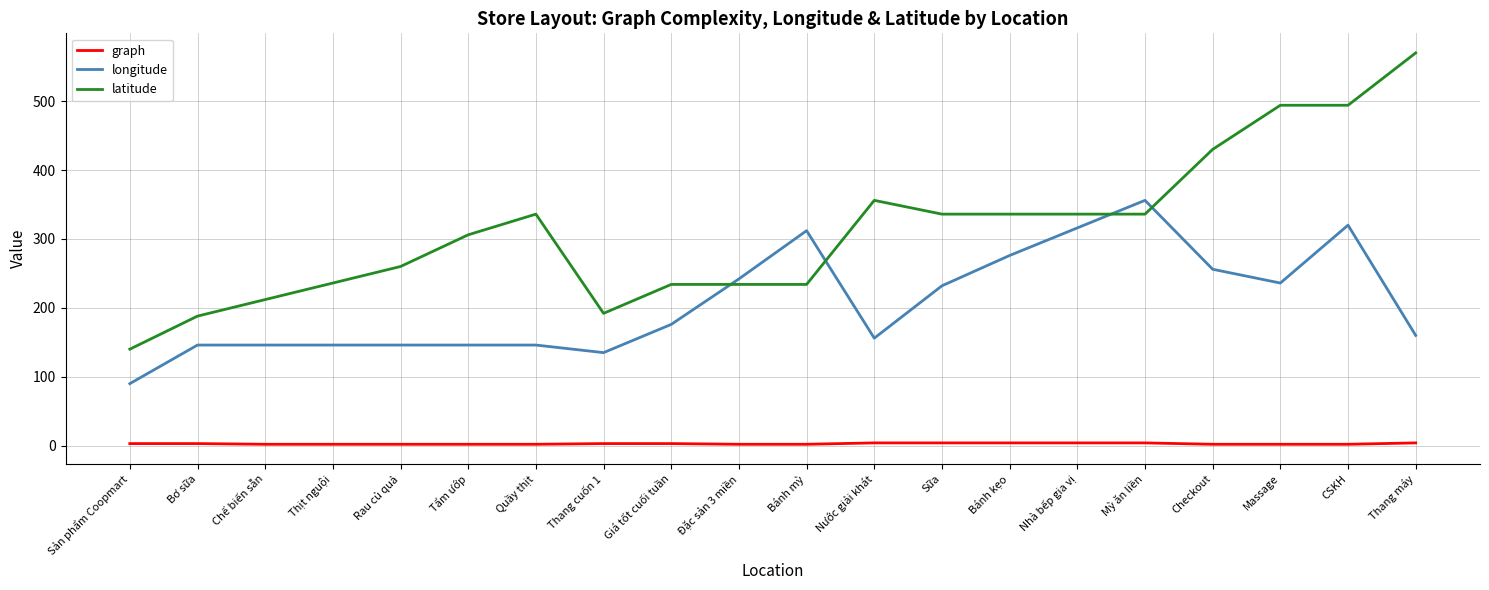

What is the approximate value of latitude at Rau củ quả, to the nearest 10?

260